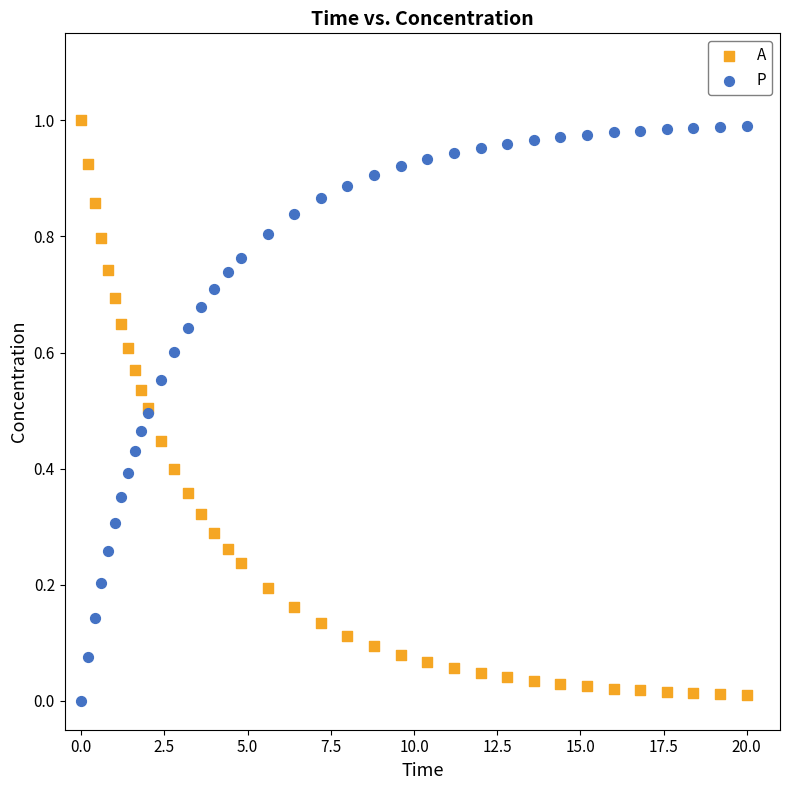

What is the X range (max minus min) for the scatter plot?

20.0